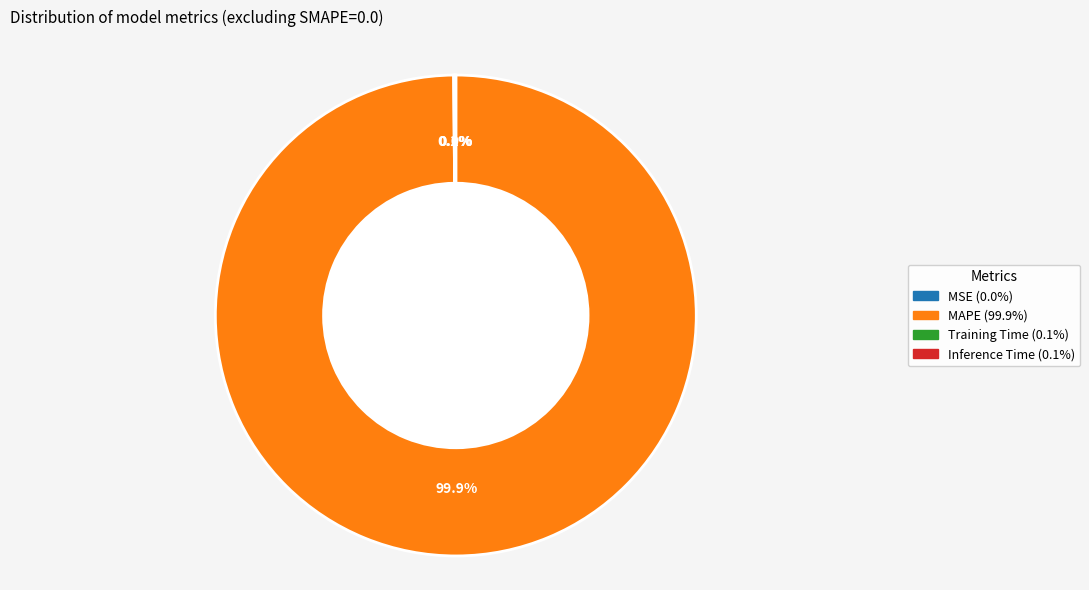

Which slice is the largest?

MAPE